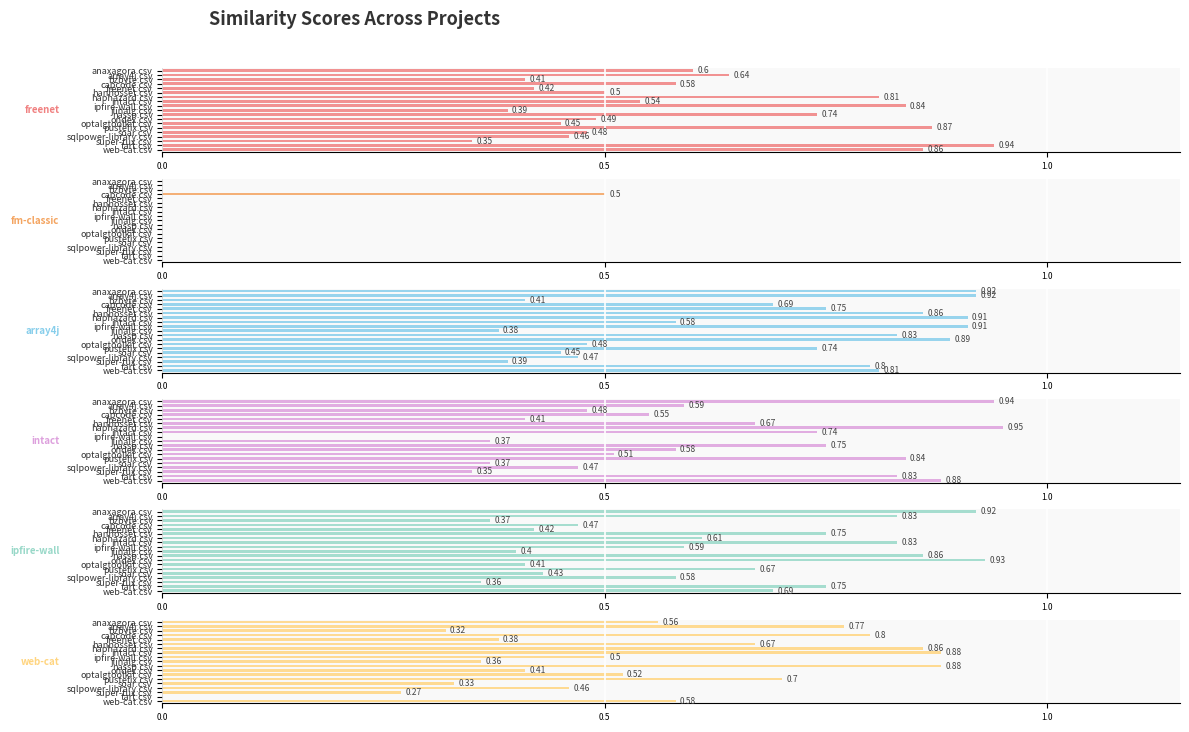

True or false: intact.csv has a value of 0.5 at optalgtoolkit.csv.

True